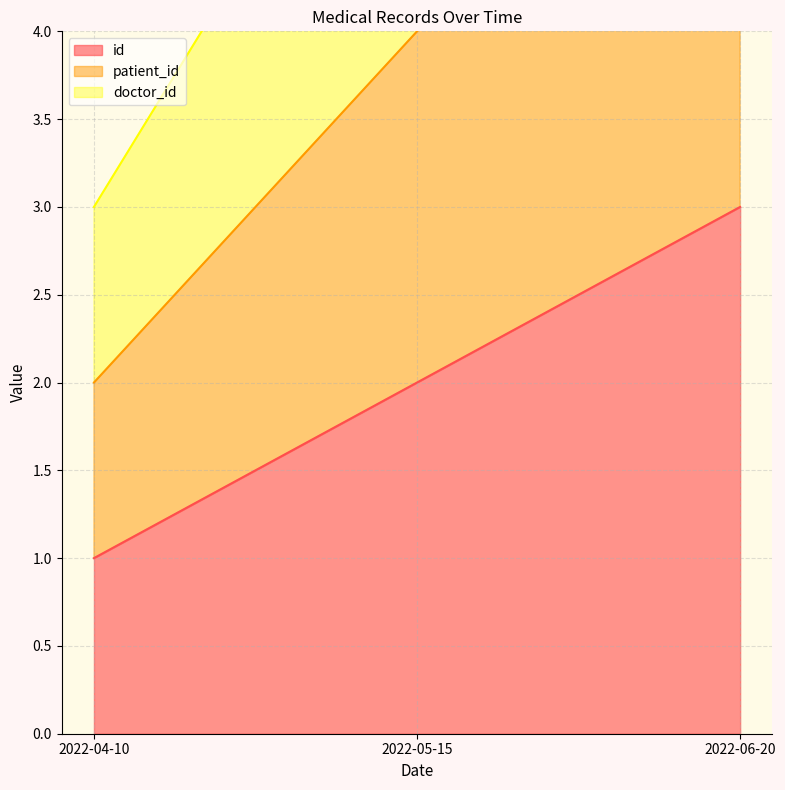

Rank the series by their average value, from lowest to highest.

id, patient_id, doctor_id